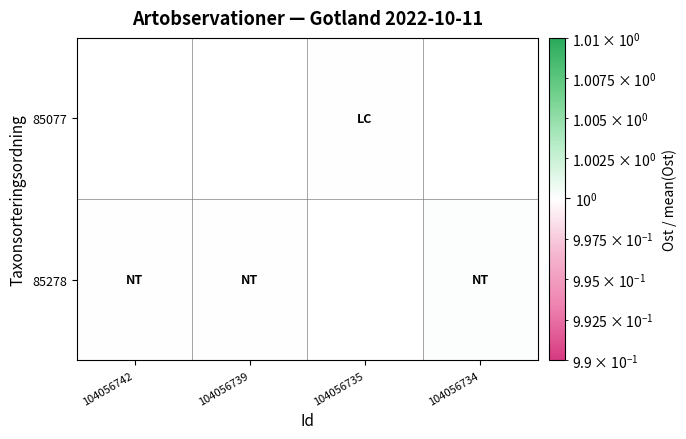

Which has a higher value, 104056739 or 104056734?

104056734